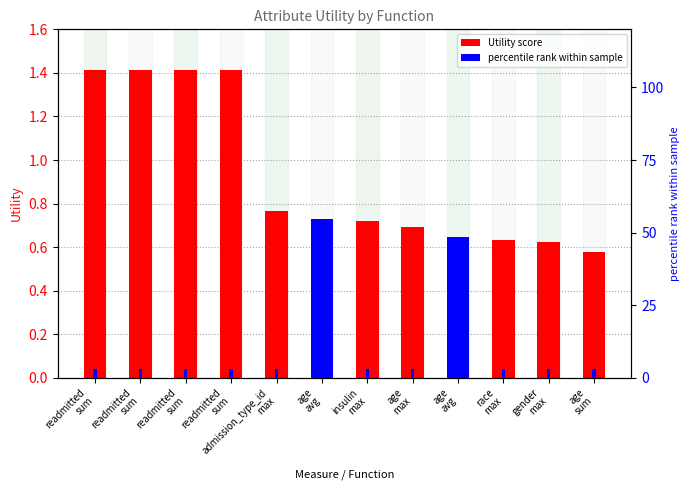

Which label corresponds to the smallest value in the chart?

age
sum